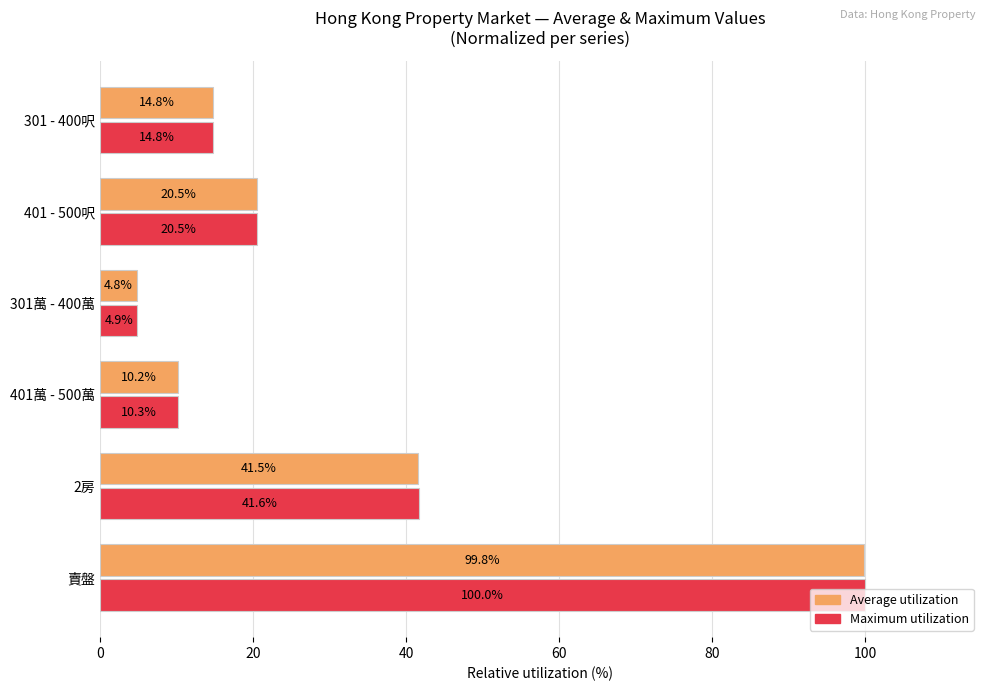

List the labels in order of Average utilization value, largest first.

賣盤, 2房, 401 - 500呎, 301 - 400呎, 401萬 - 500萬, 301萬 - 400萬